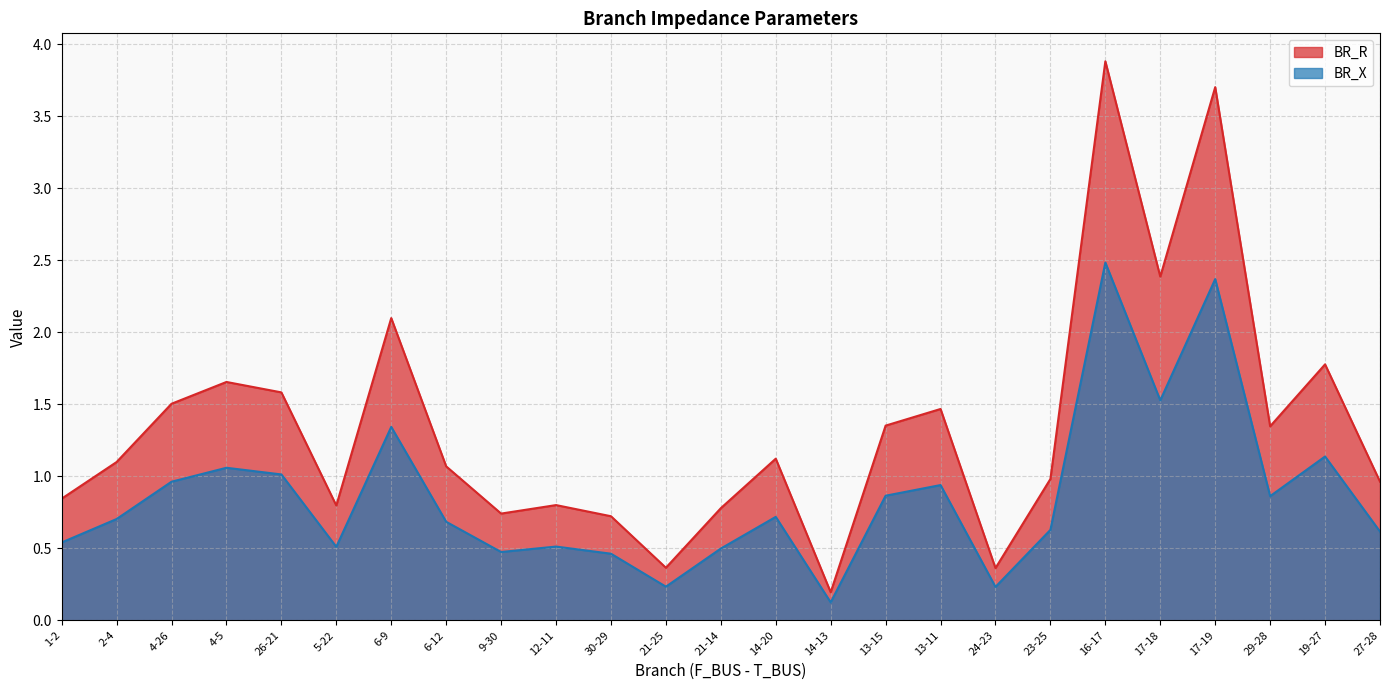

What is the smallest value displayed?

0.1